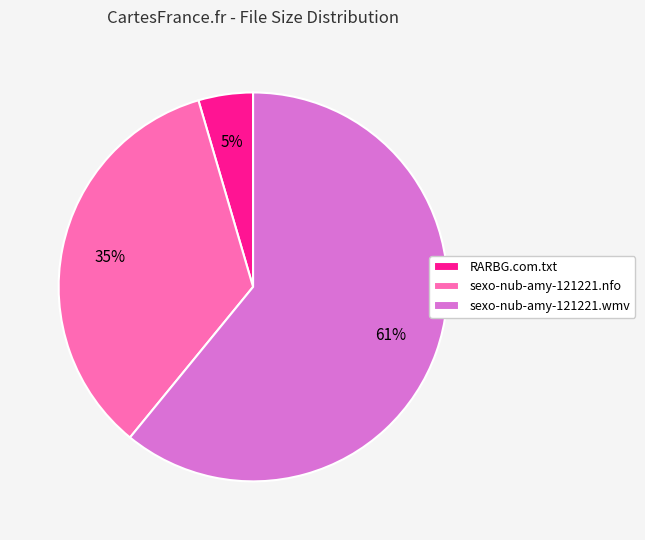

Rank the categories by value from highest to lowest.

sexo-nub-amy-121221.wmv, sexo-nub-amy-121221.nfo, RARBG.com.txt